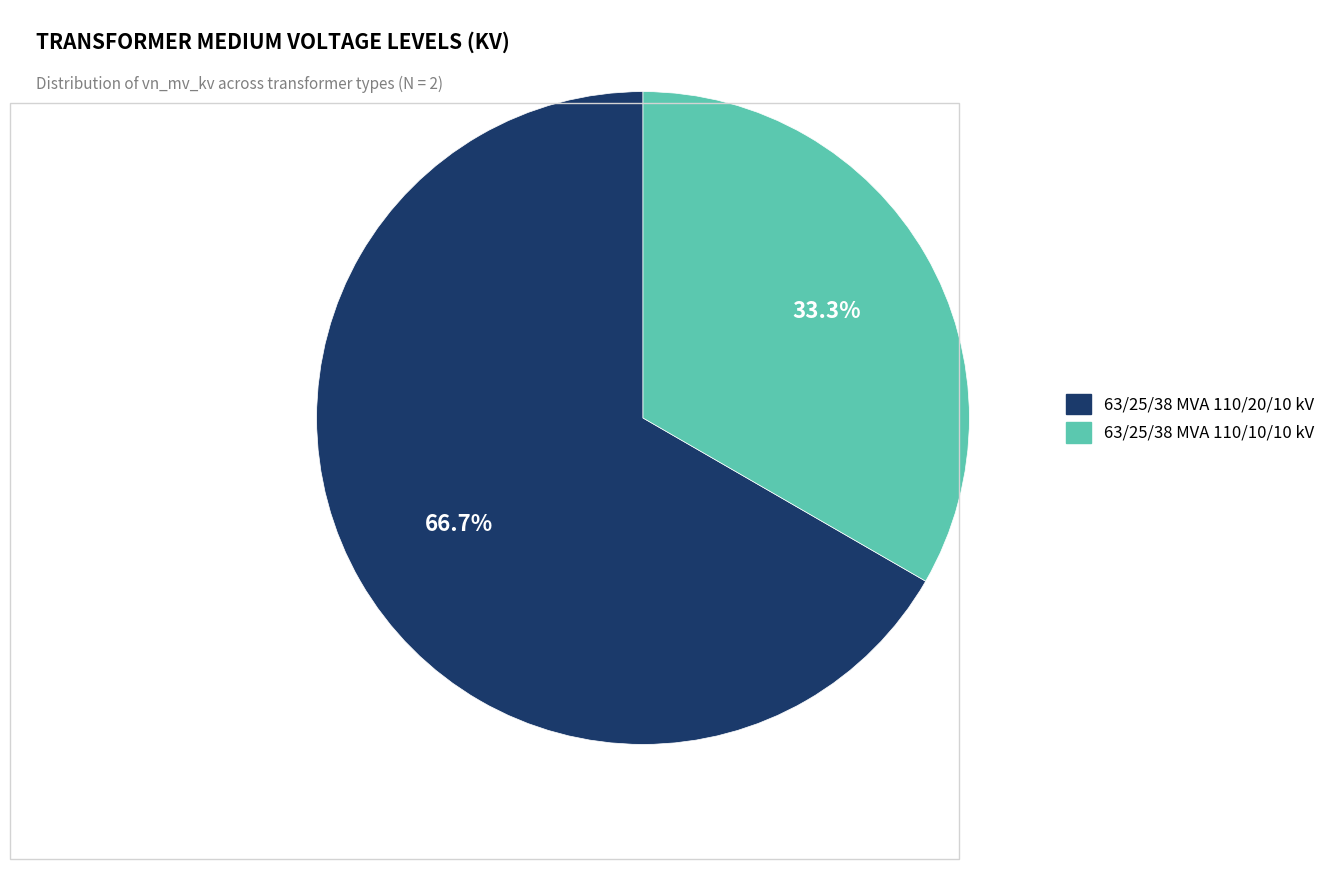

How many slices are in this pie chart?

2